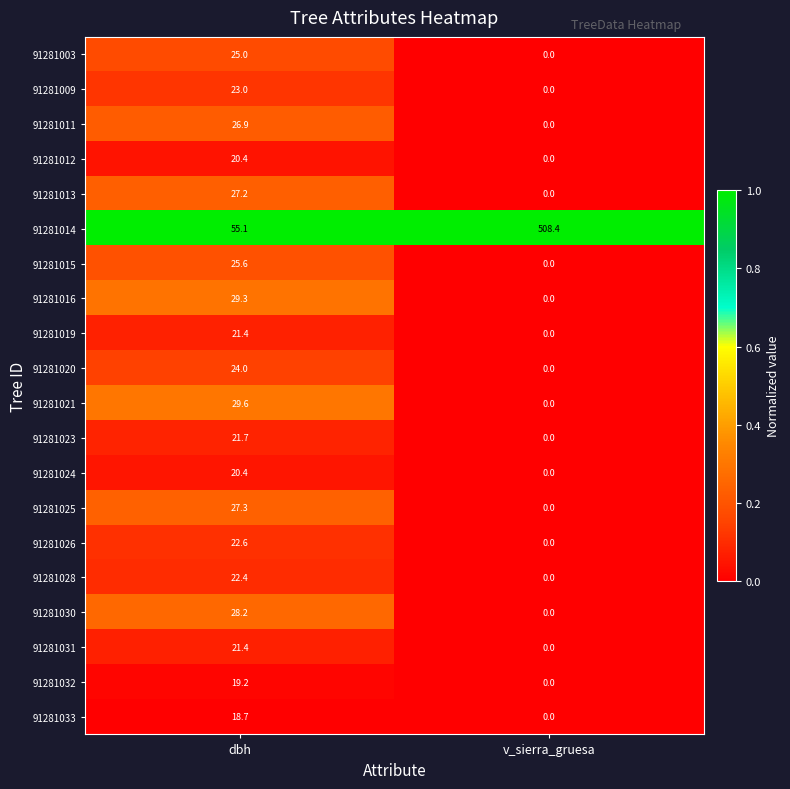

Rank the categories by 91281019 value from lowest to highest.

v_sierra_gruesa, dbh